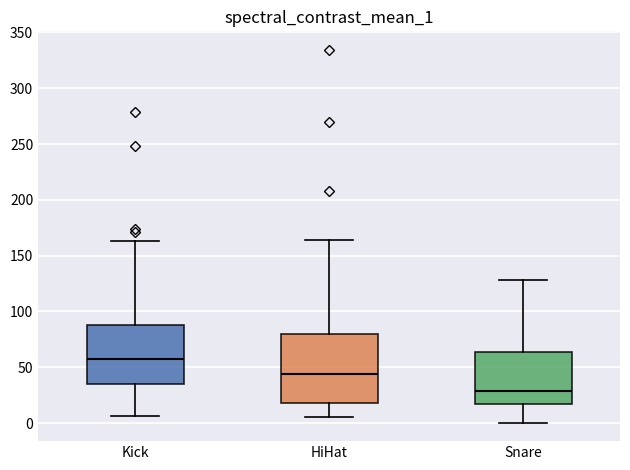

Reading left to right, read every box against the y-axis: the position of its median line, the range the box covers, and the ends of its whiskers. The values are not printed on the chart, so give them approximately, as read against the axis.

Kick: median 60, box 35 to 90, whiskers 5 to 165
HiHat: median 45, box 20 to 80, whiskers 5 to 165
Snare: median 30, box 15 to 65, whiskers 0 to 130